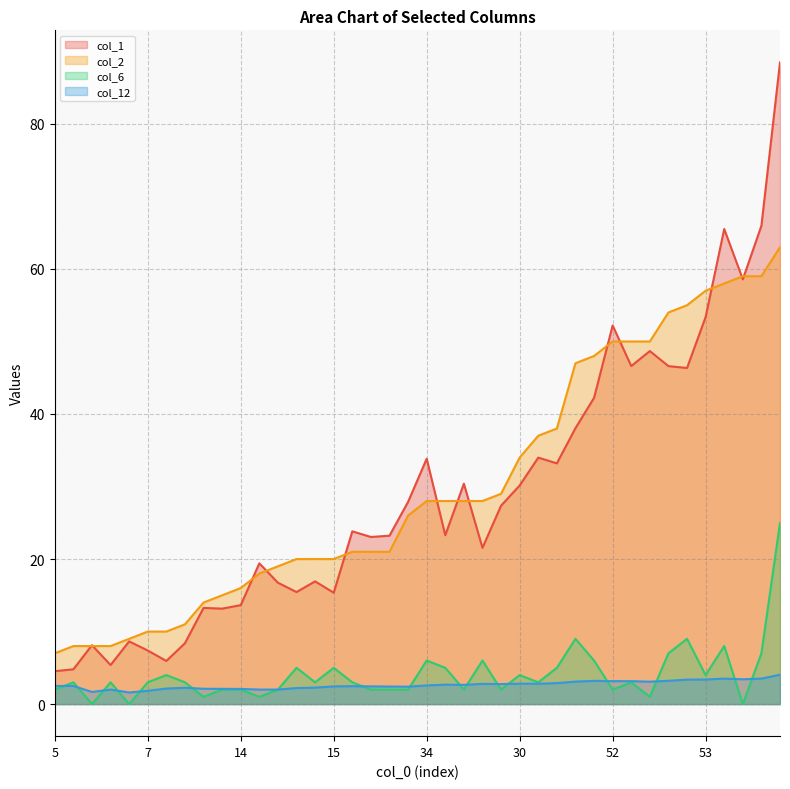

True or false: col_2 has more than 1 points higher than both neighbors.

False